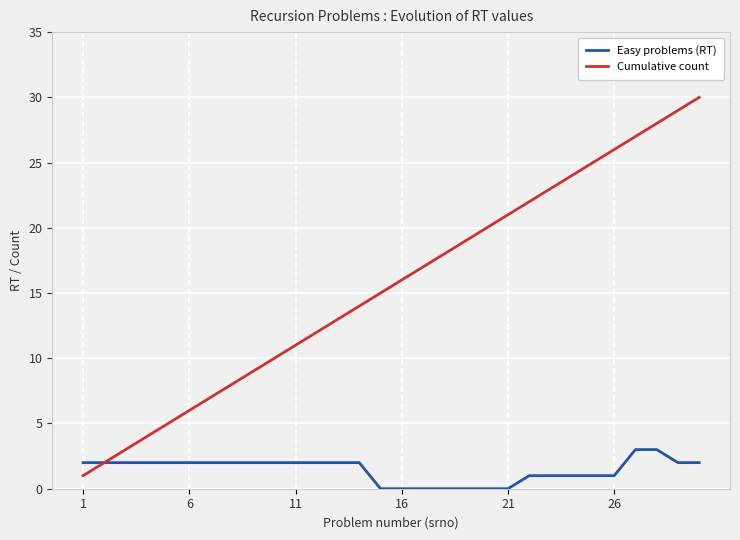

Which series has the largest total across all categories?

Cumulative count